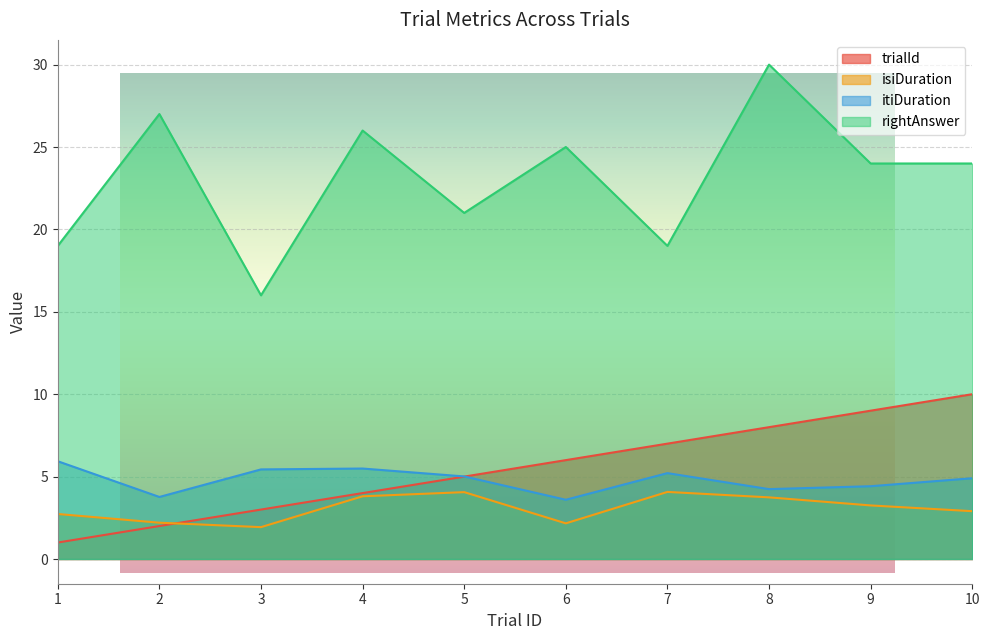

What is the spread (max minus min) of values at 6?

22.8